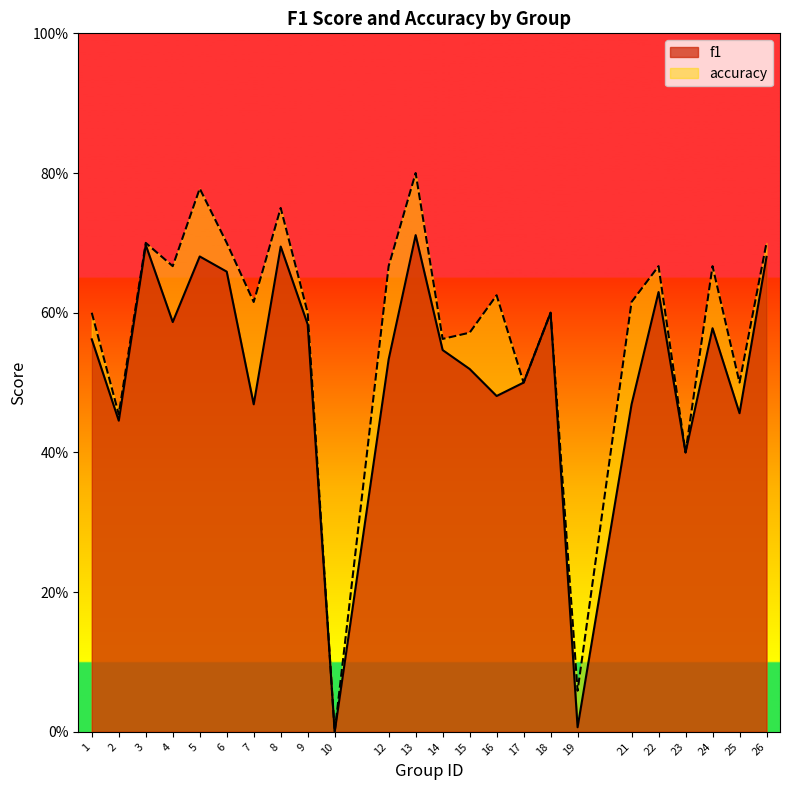

What is the sum of the f1 values at 10 and 8?

0.7